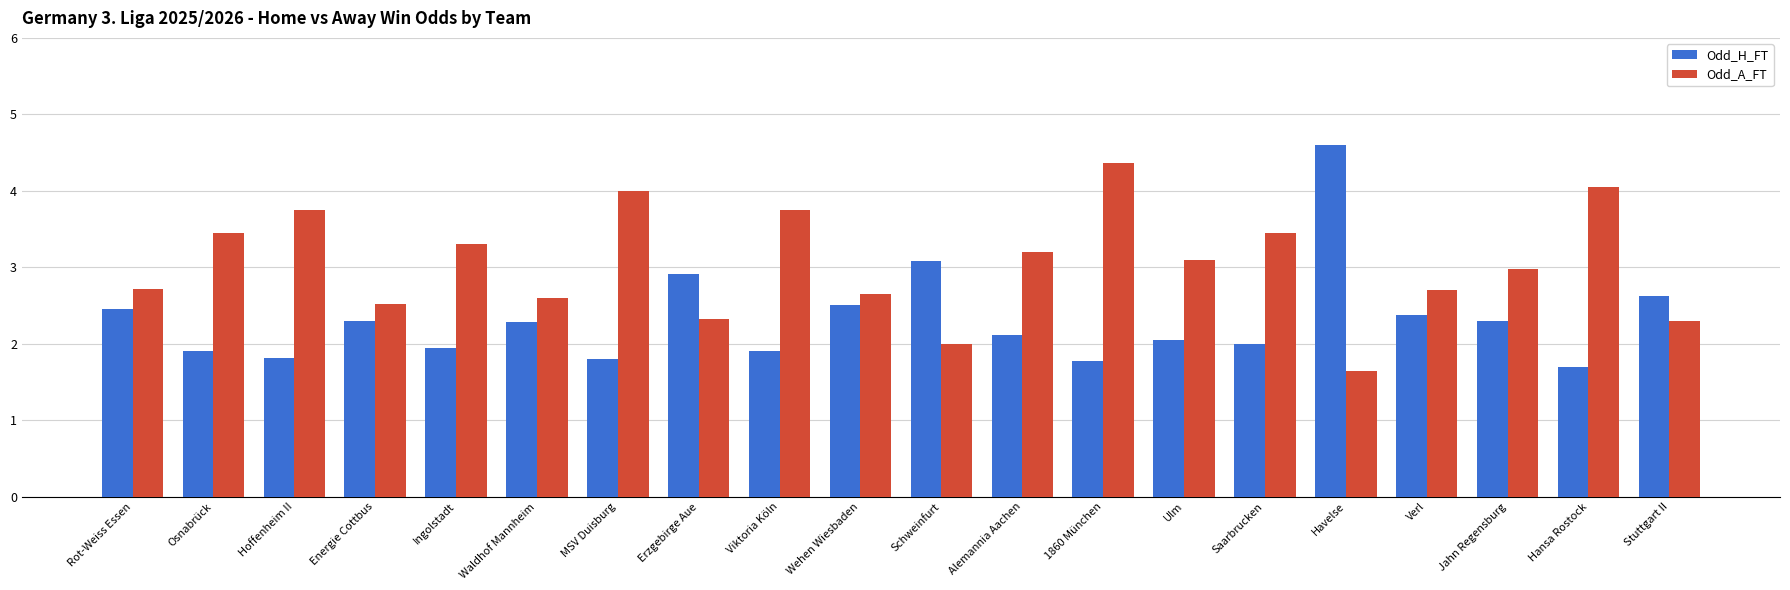

The Odd_A_FT series shows 2.6 at Wehen Wiesbaden. True or false?

True